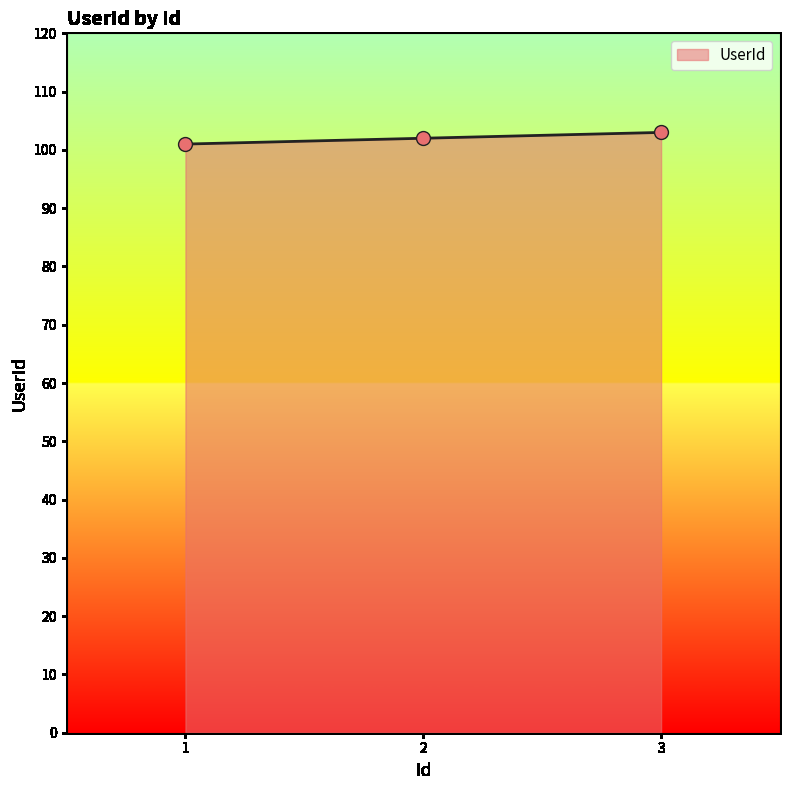

Which has a higher value, 1 or 3?

3